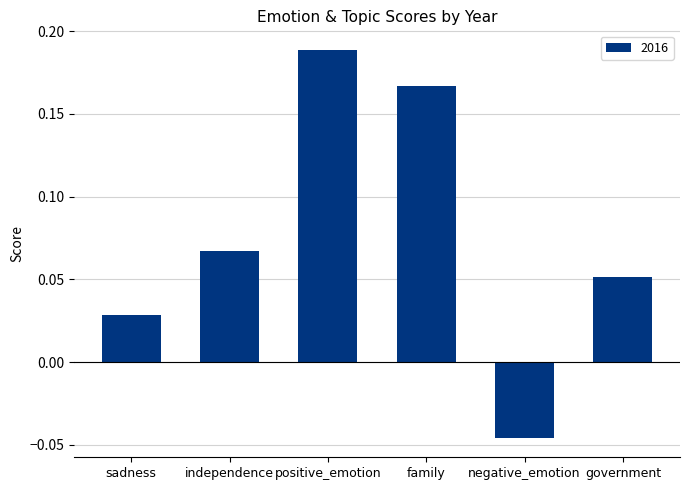

Which category has the highest value across all series?

positive_emotion